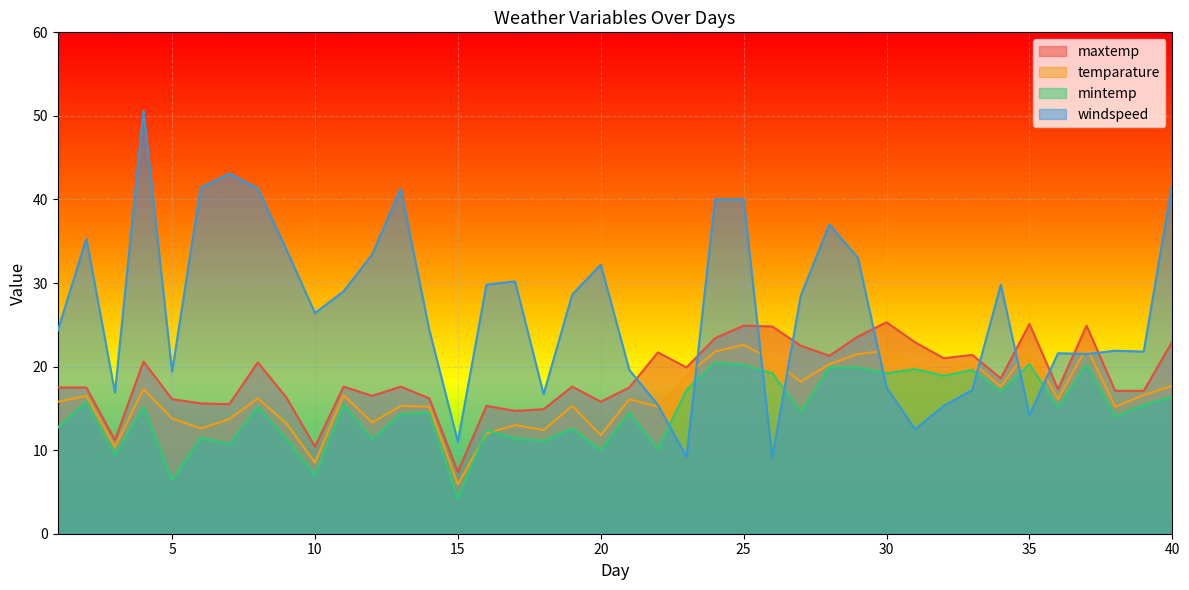

What is the approximate value of temparature at 9?

13.2